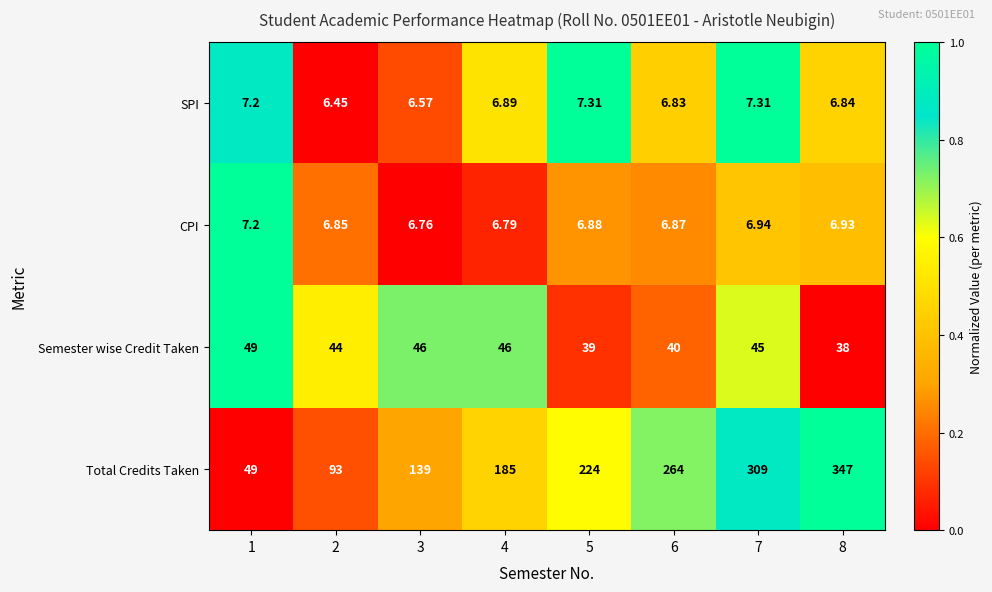

Is the value of SPI at 2 greater than the value of Total Credits Taken at 5?

No